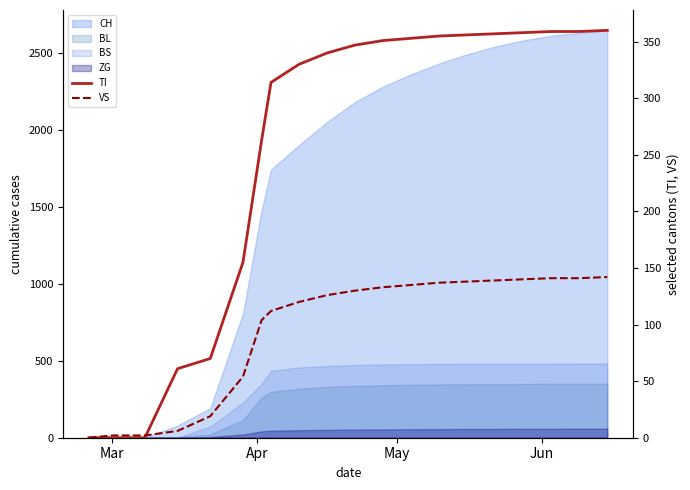

True or false: VS and TI cross at least once.

True